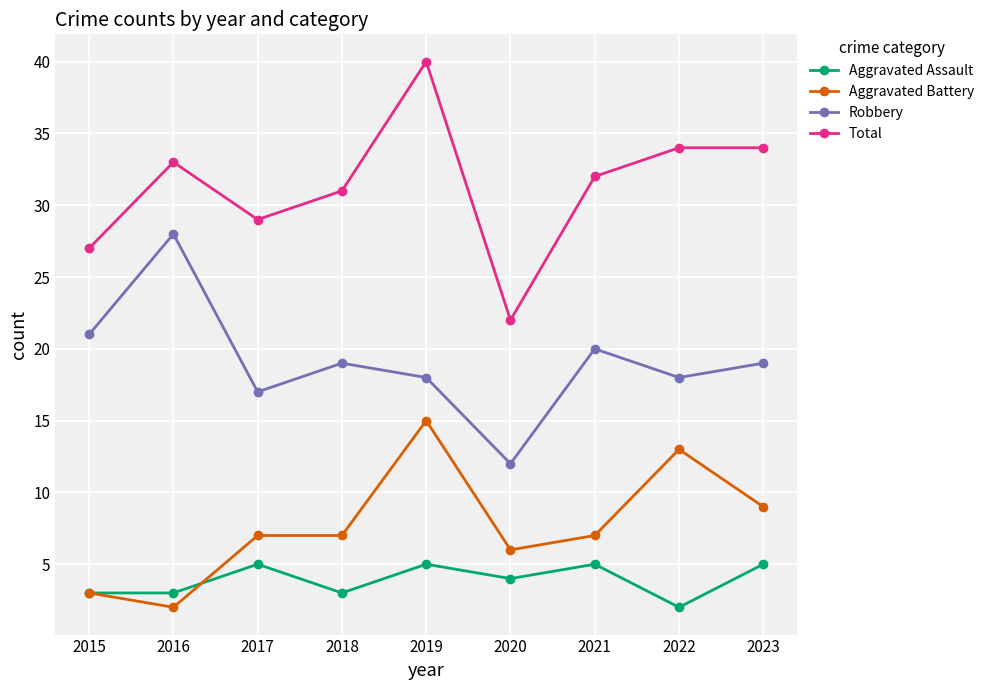

Is it true that Aggravated Assault equals 7 at 2023?

False